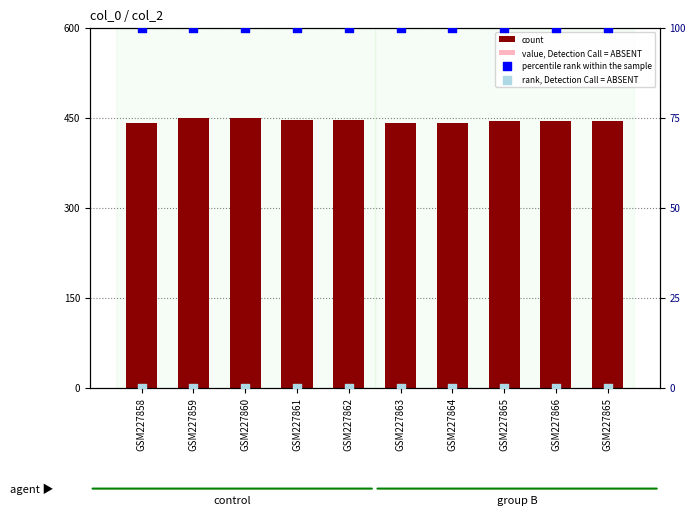

Which series contains the lowest Y value?

value, Detection Call = ABSENT